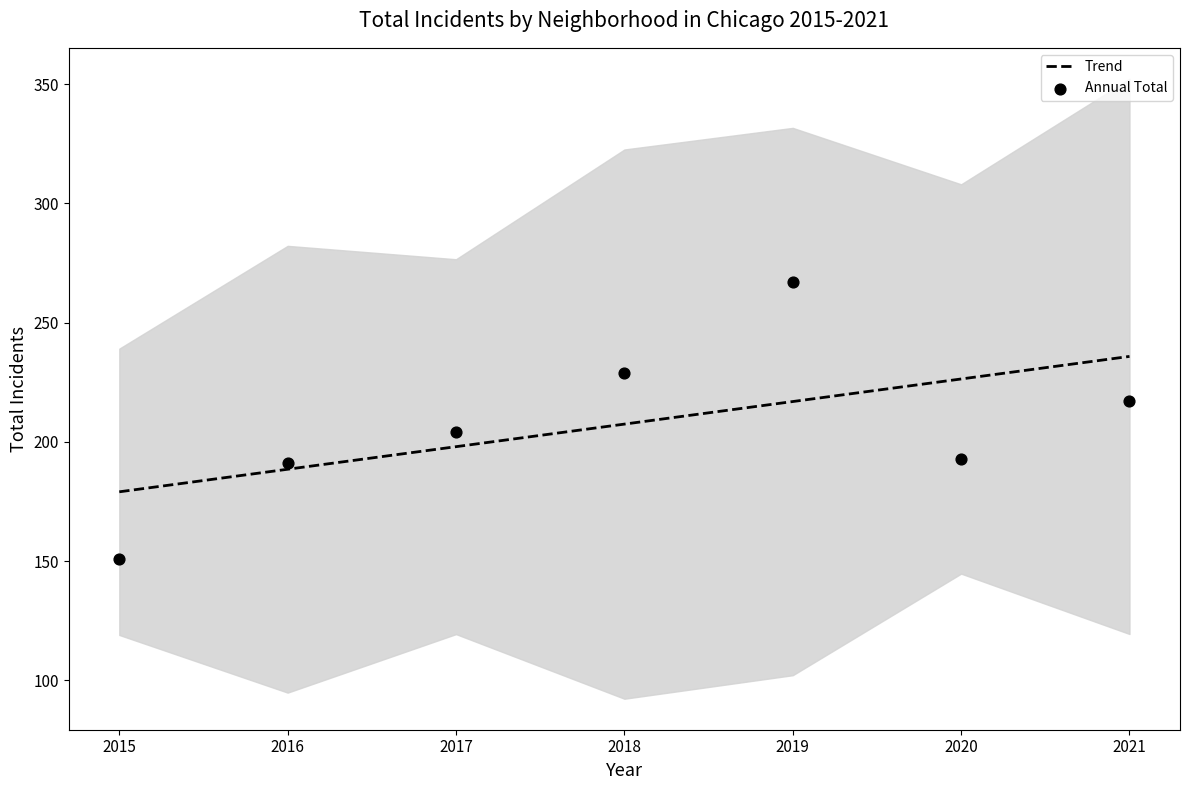

At how many categories does at least one series exceed 200?

5